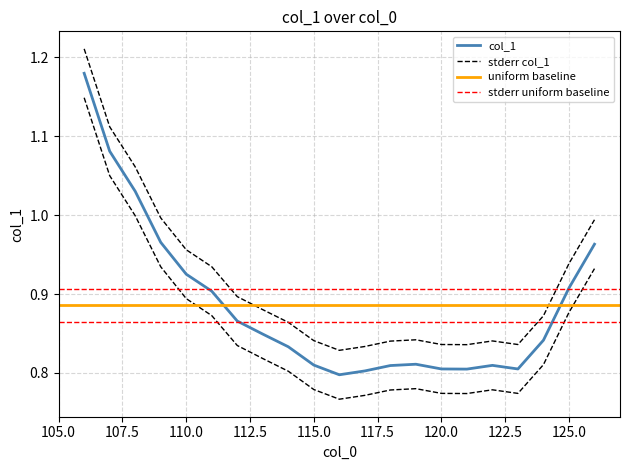

Reading left to right, list all the values displayed in this chart.

1.2	1.1	1.0	1.0	0.9	0.9	0.9	0.8	0.8	0.8	0.8	0.8	0.8	0.8	0.8	0.8	0.8	0.8	0.8	0.9	1.0